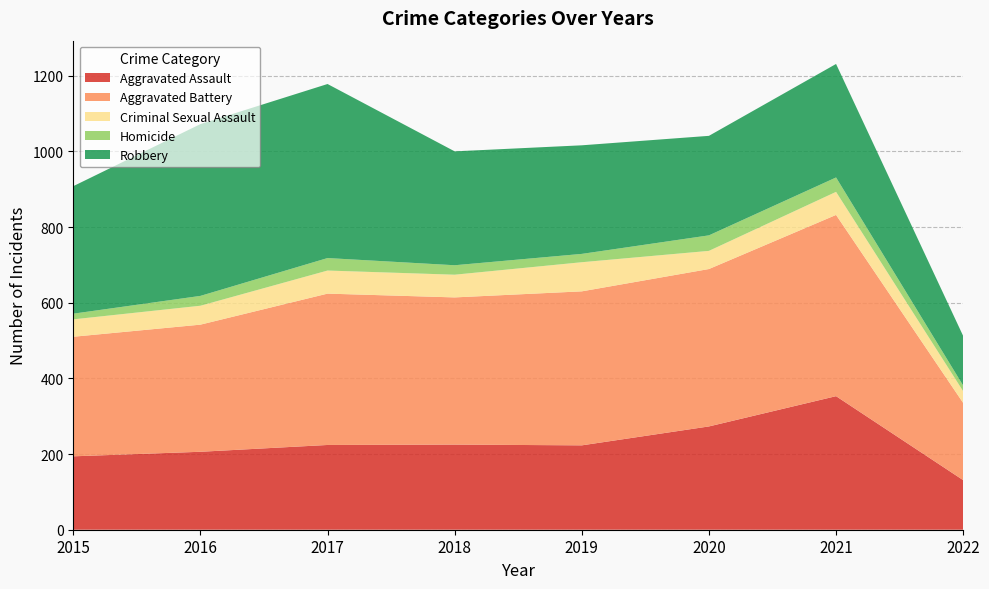

Reading left to right, list all the values displayed in this chart.

Aggravated Assault: 2015=194	2016=206	2017=224	2018=225	2019=223	2020=273	2021=353	2022=131
Aggravated Battery: 2015=316	2016=336	2017=400	2018=389	2019=407	2020=416	2021=479	2022=204
Criminal Sexual Assault: 2015=46	2016=50	2017=61	2018=60	2019=77	2020=48	2021=61	2022=31
Homicide: 2015=15	2016=26	2017=33	2018=25	2019=22	2020=41	2021=38	2022=15
Robbery: 2015=337	2016=454	2017=460	2018=301	2019=287	2020=263	2021=300	2022=131